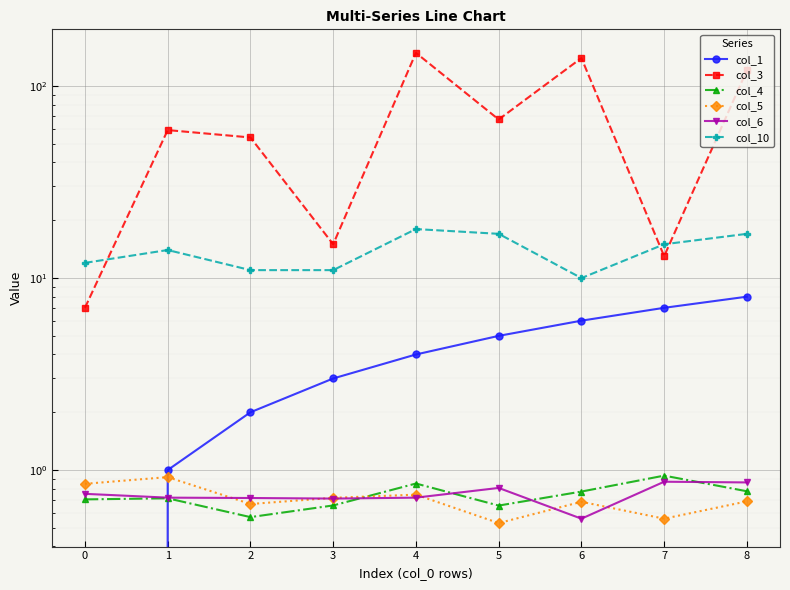

How many col_1 values are between 2 and 6?

5